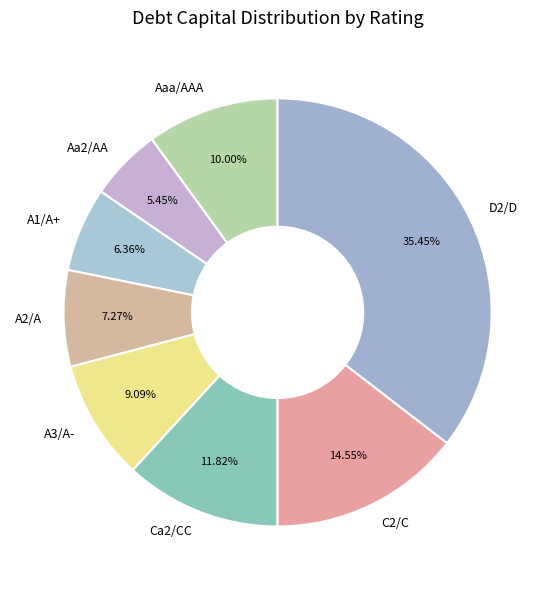

To the nearest percent, what percentage of the pie is A3/A-?

9%